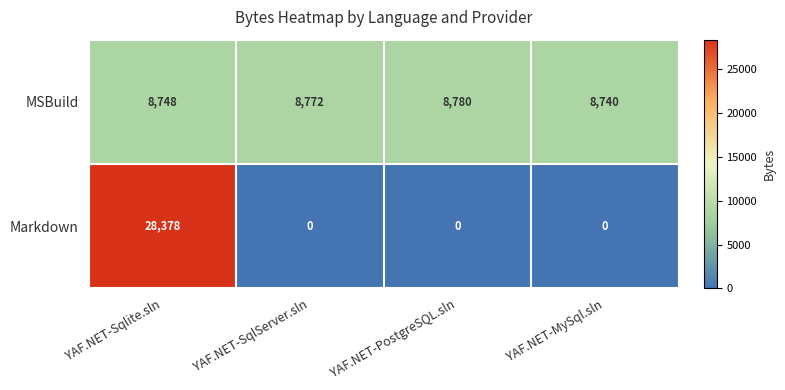

List the series in order of their peak value, lowest first.

MSBuild, Markdown